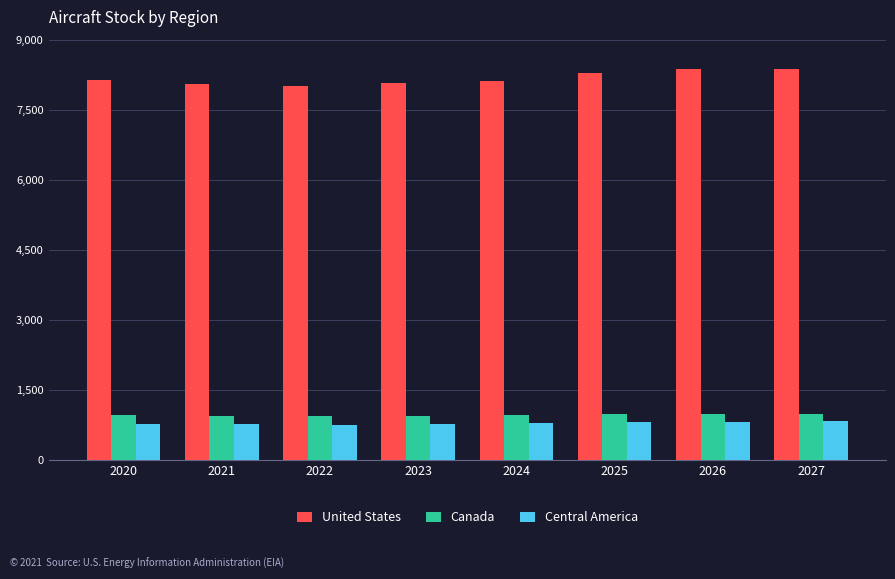

What is the difference between the Canada values at 2021 and 2022?

5.6